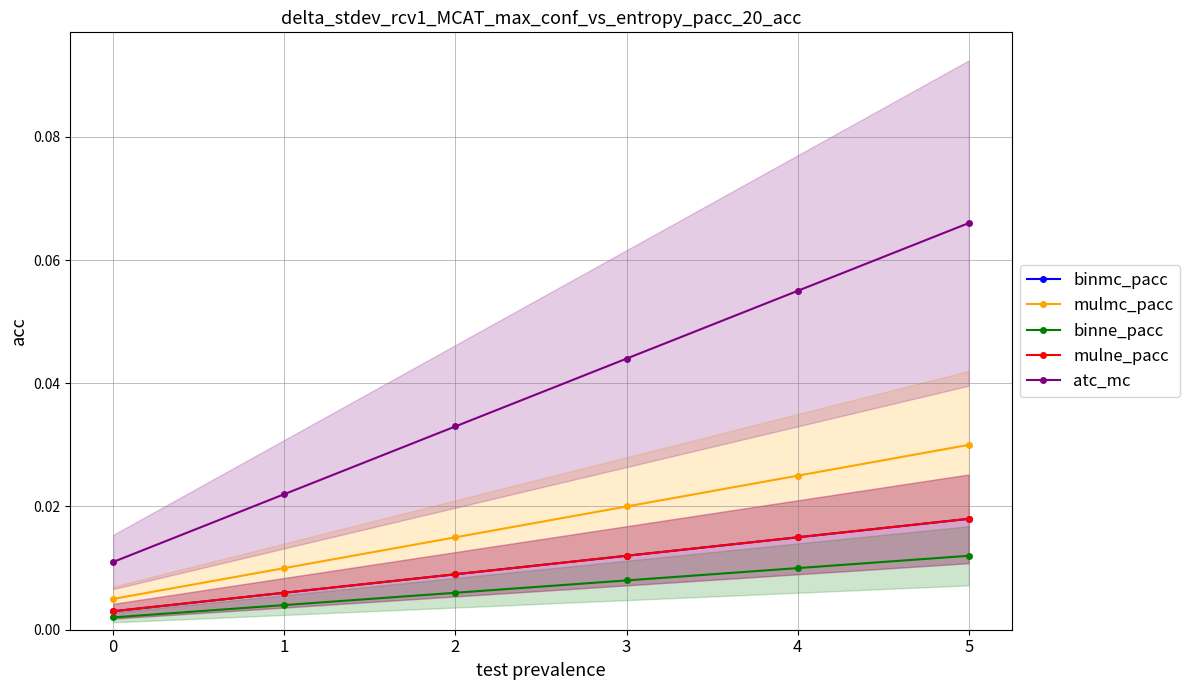

List the series in order of their peak value, lowest first.

binne_pacc, binmc_pacc, mulne_pacc, mulmc_pacc, atc_mc